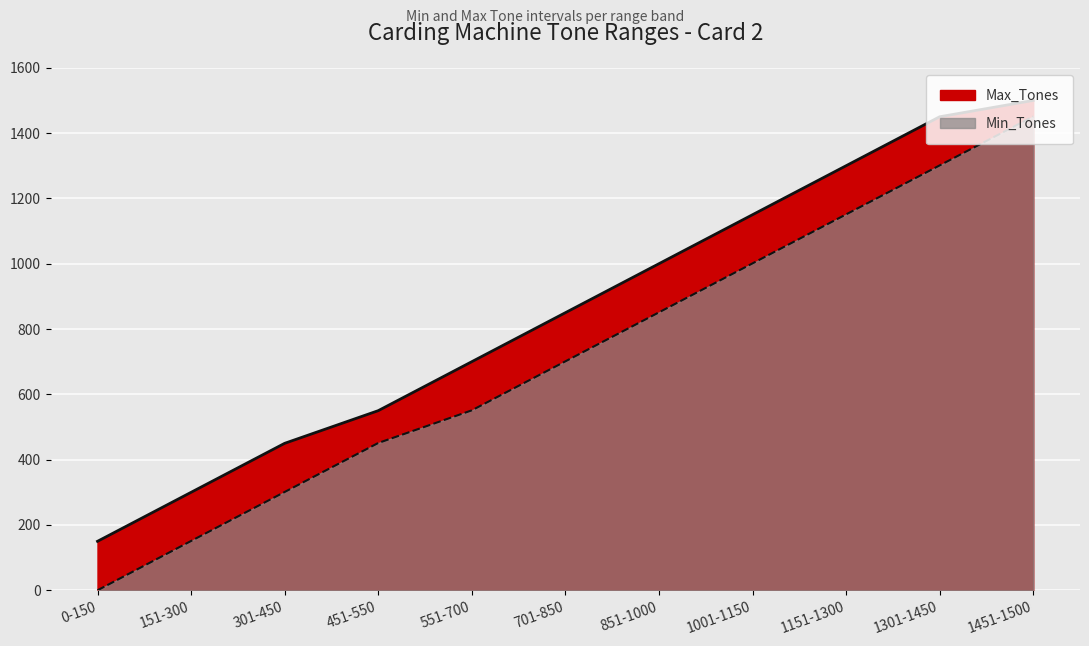

Which series has the widest spread of values?

Min_Tones